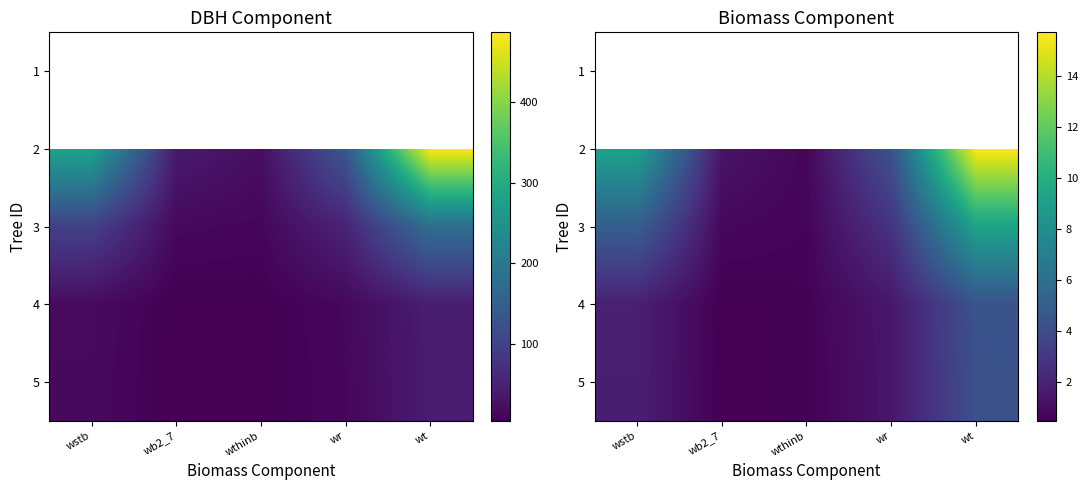

What is the sum of all 3 values?

18.6